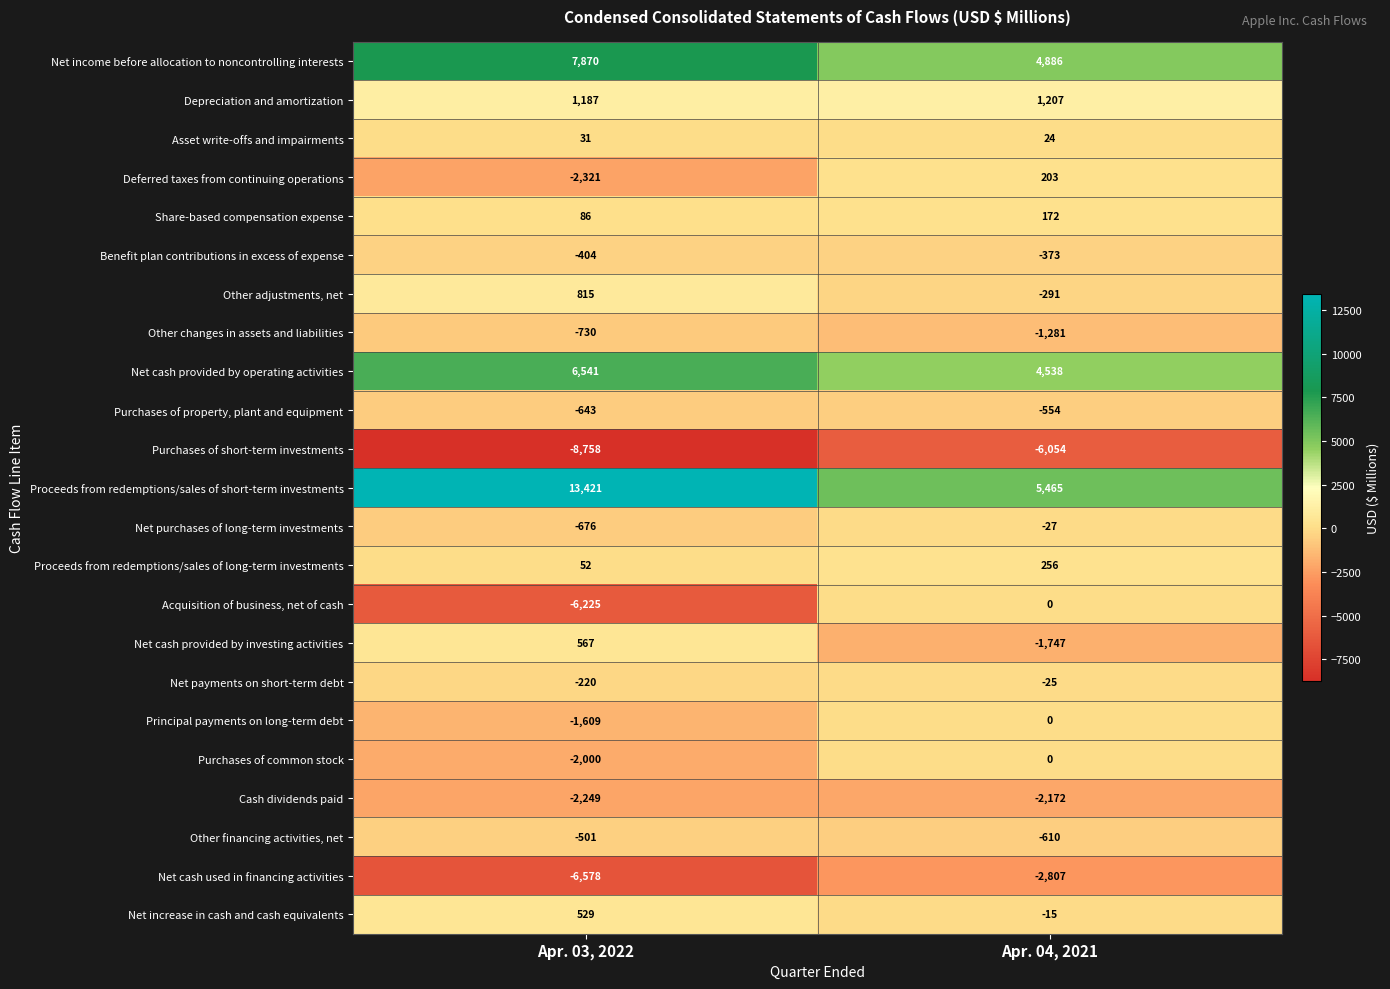

What value does the Purchases of property, plant and equipment series have at Apr. 03, 2022, to the nearest 10?

-640